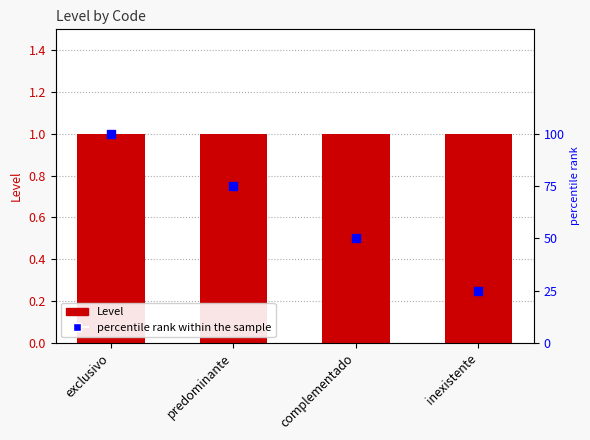

Is the value of percentile rank within the sample at inexistente greater than the value of Level at exclusivo?

Yes